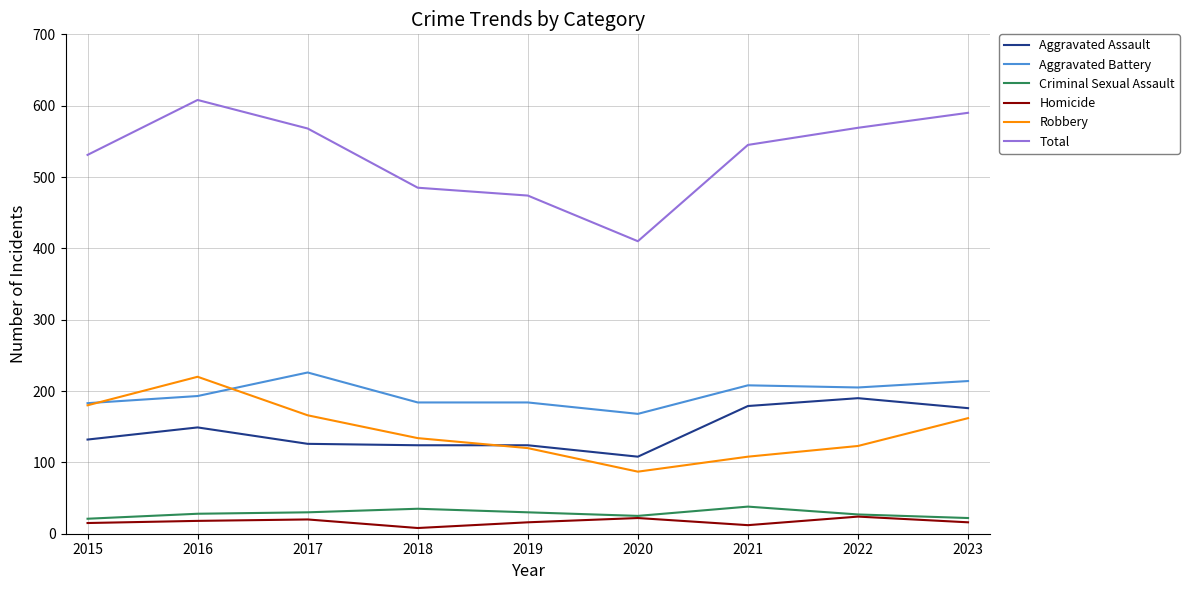

True or false: Total and Criminal Sexual Assault intersect in this chart.

False